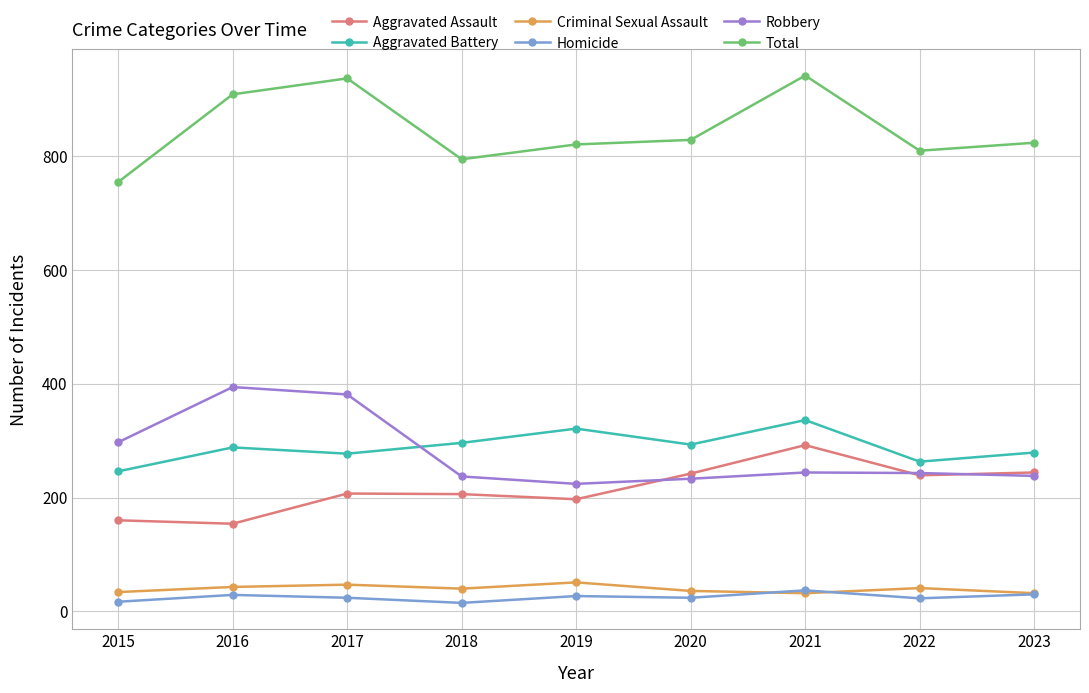

How many lines are shown in the chart?

6